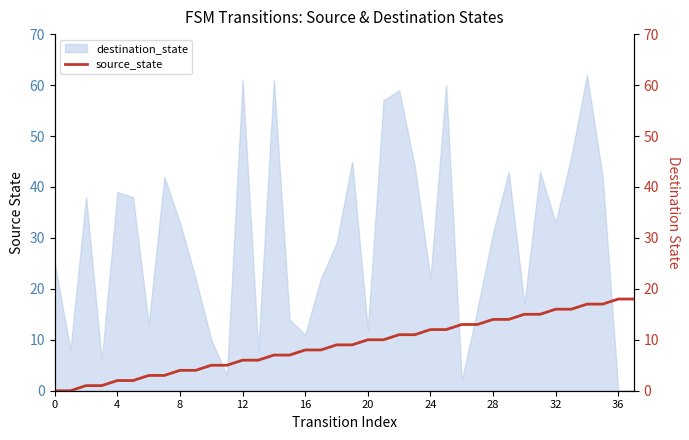

What is the maximum value for destination_state?

62